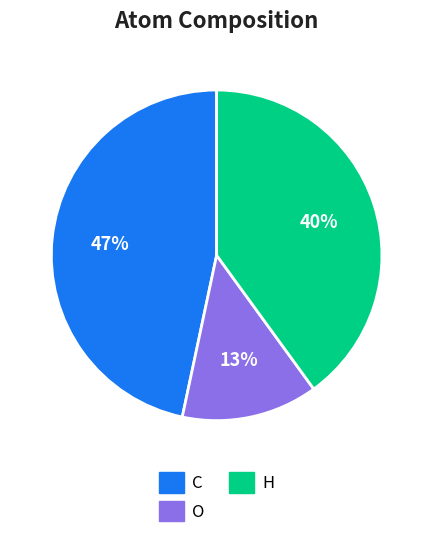

Approximately how many times larger is the value at O compared to C?

0.3